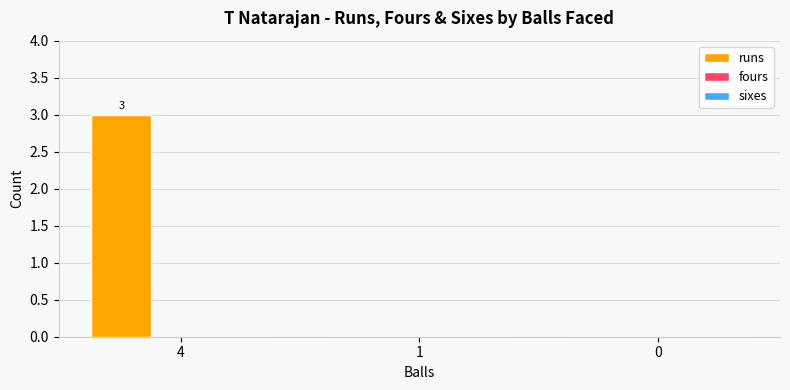

Reading left to right, what are all the values shown in this chart?

4=3	1=0	0=0